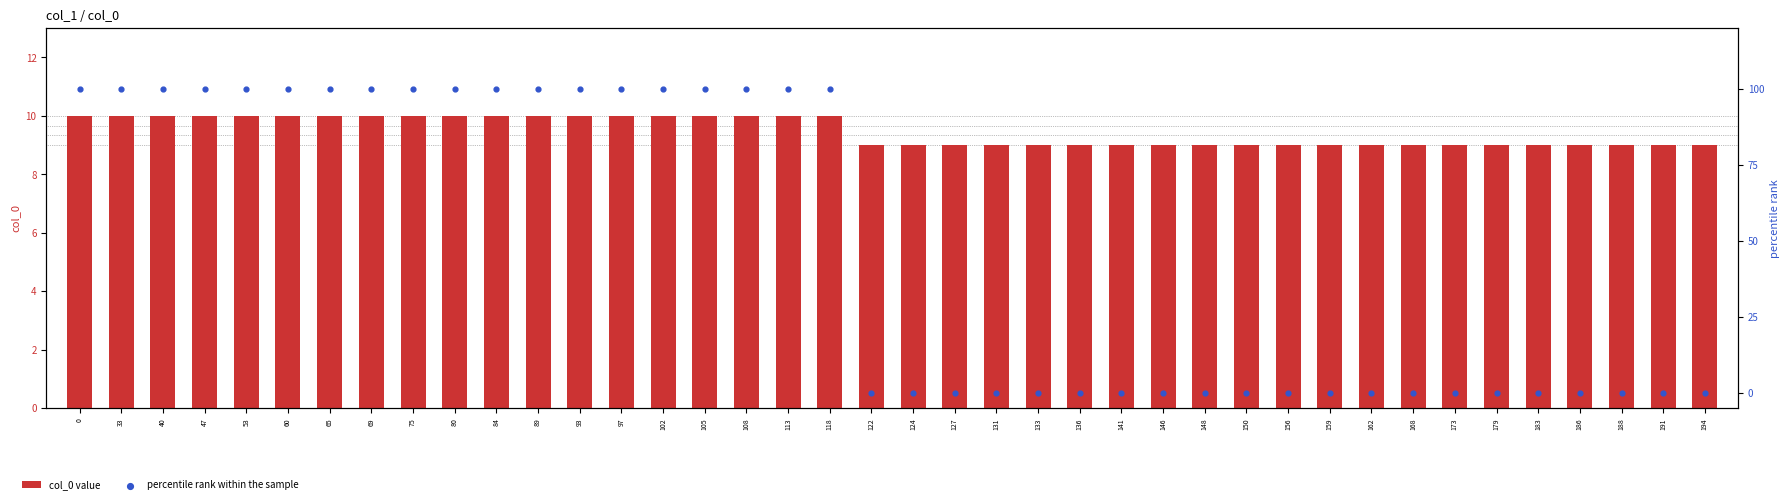

Which series contains the lowest Y value?

percentile rank within the sample